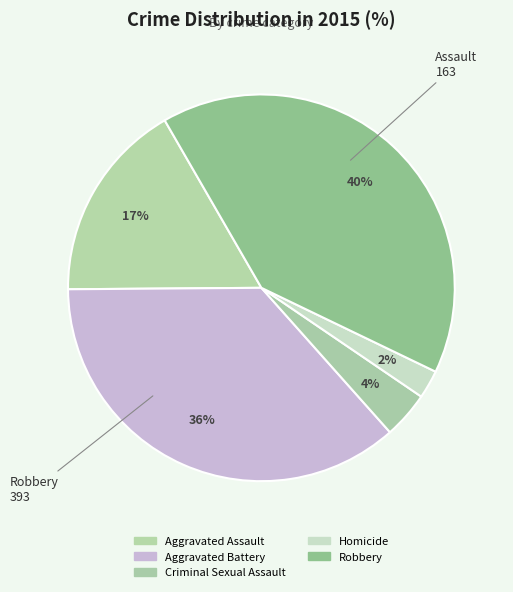

How many segments does this pie chart have?

5